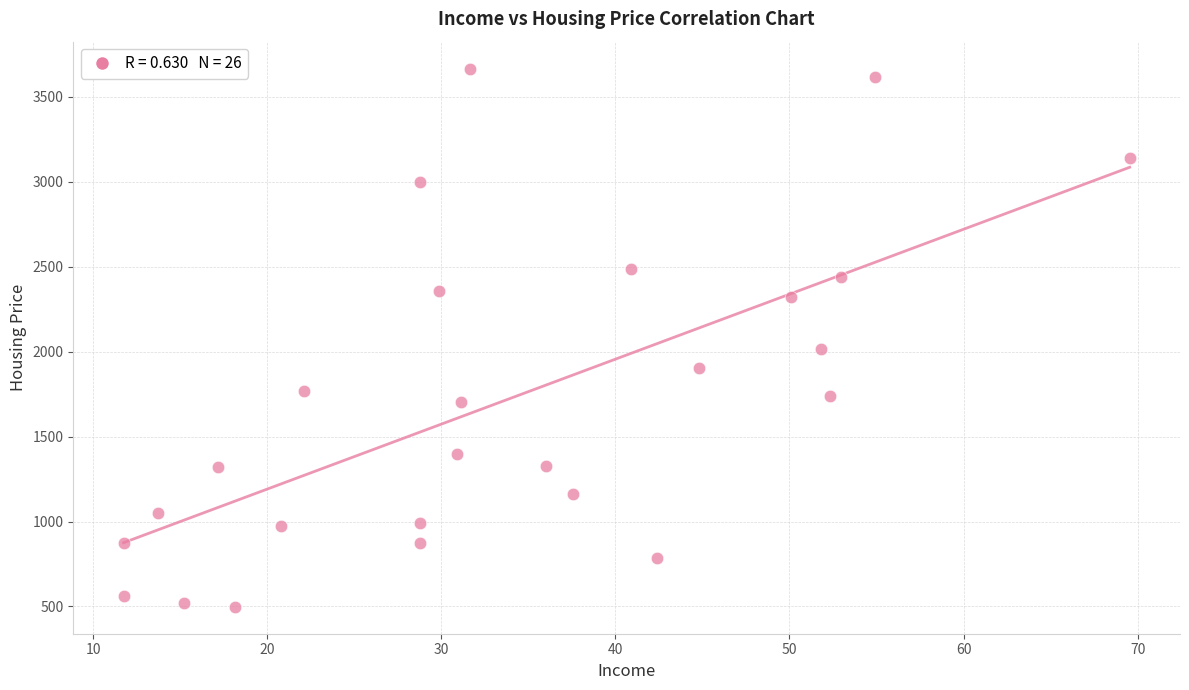

What Y value in the scatter plot is closest to 2082?

2016